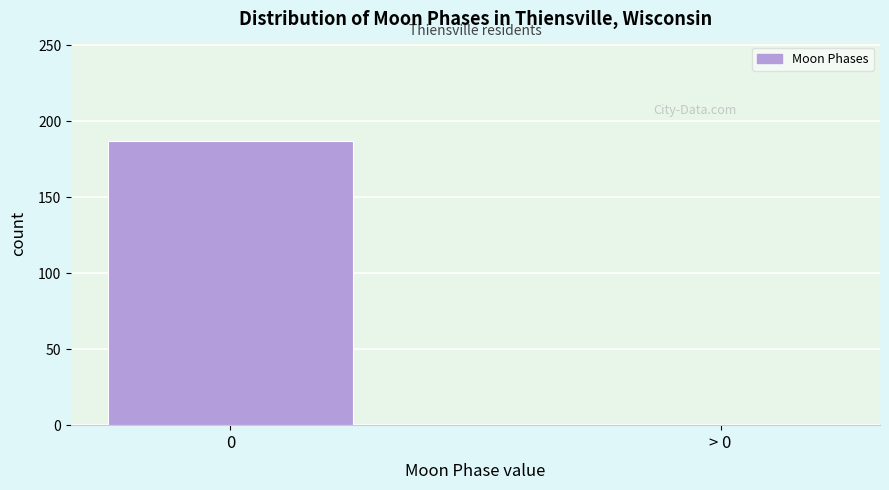

Reading right to left, transcribe all the data shown in this chart.

> 0=0	0=187